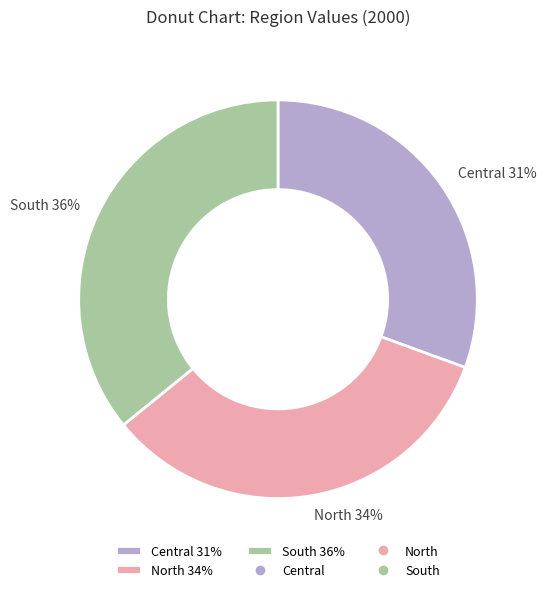

Does any single category account for the majority?

No